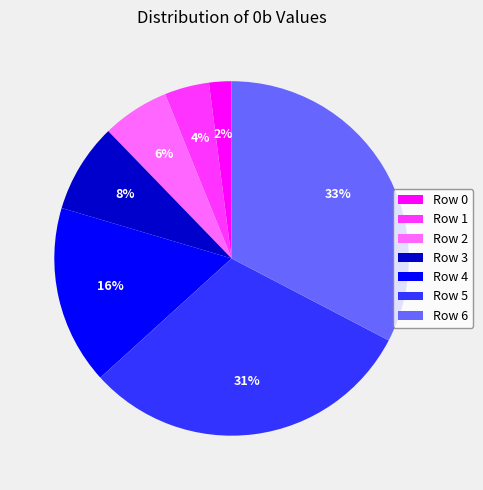

Do Row 1 and Row 0 together represent more than half of the pie?

No